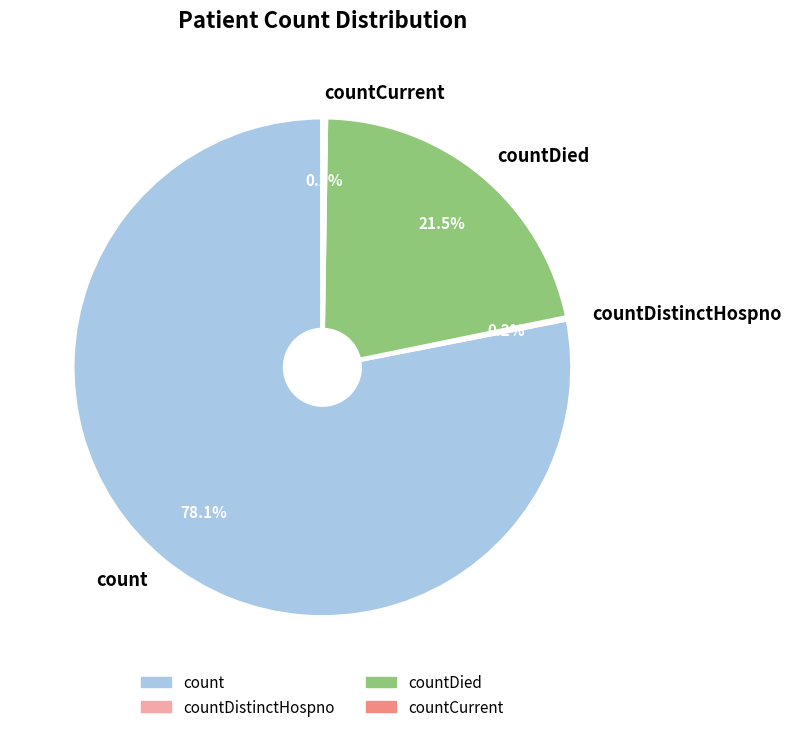

To the nearest percent, what is the difference between the countDied and count slice percentages?

57%